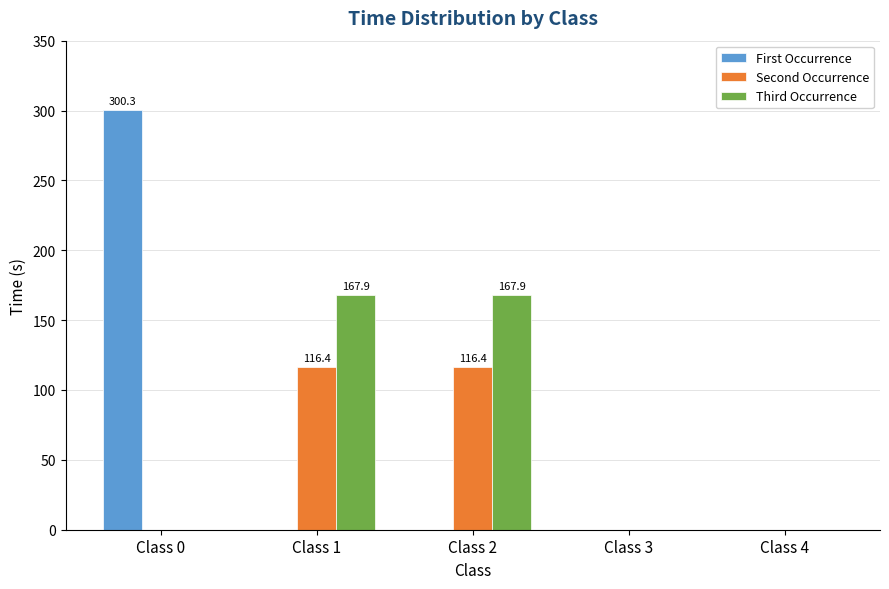

How many values in the Second Occurrence series exceed 0?

2